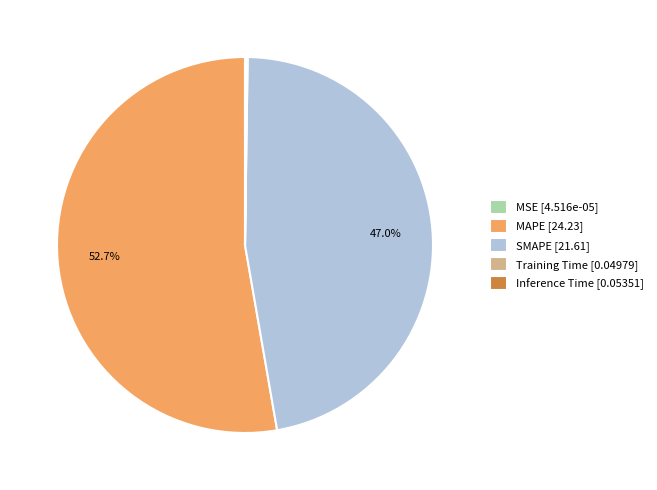

How much of the chart is everything except SMAPE [21.61]?

53.0%